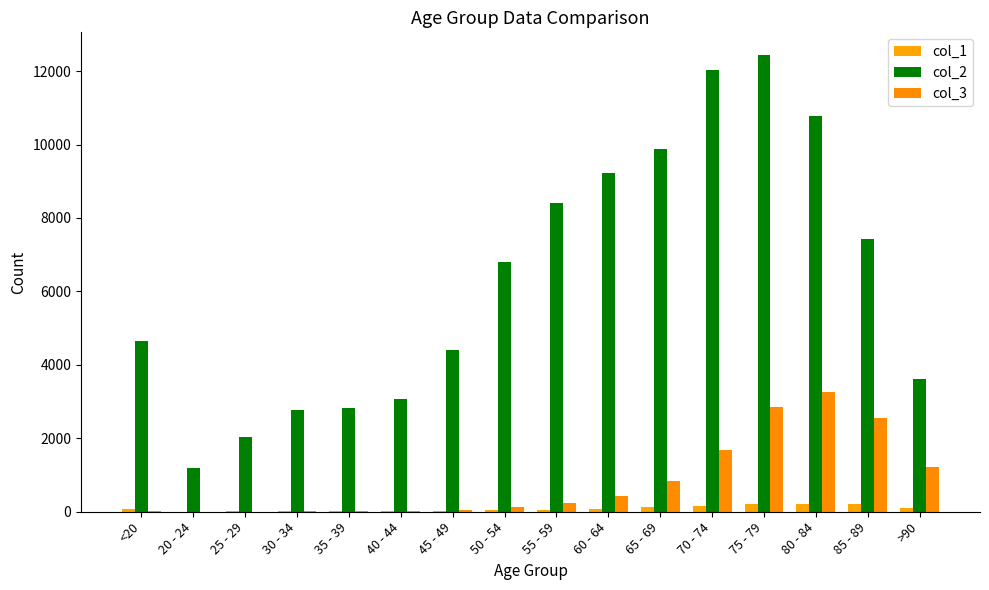

Count the number of data series in this chart.

3